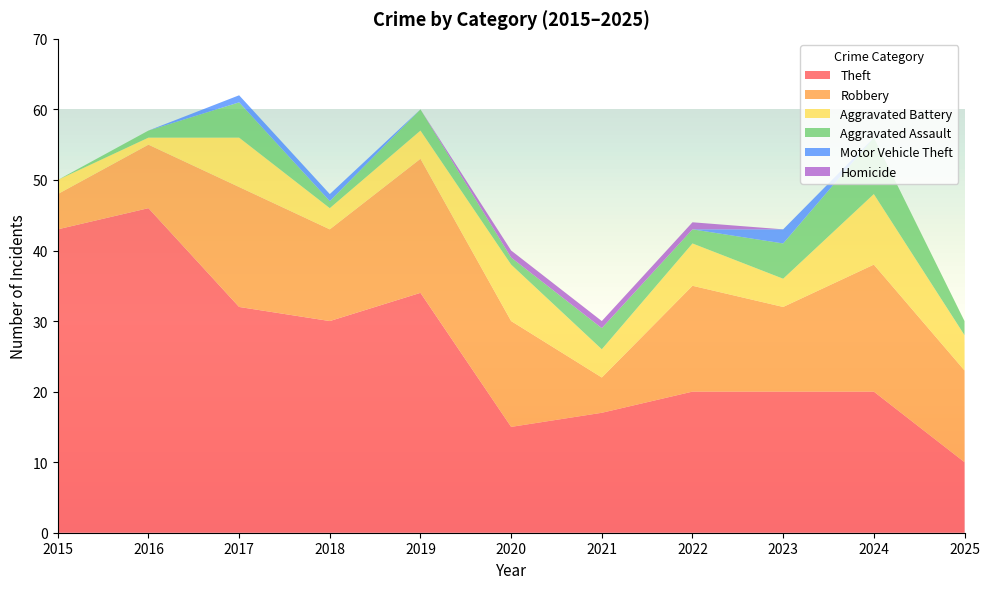

Reading right to left, transcribe all the data shown in this chart.

Theft: 10	20	20	20	17	15	34	30	32	46	43
Robbery: 13	18	12	15	5	15	19	13	17	9	5
Aggravated Battery: 5	10	4	6	4	8	4	3	7	1	2
Aggravated Assault: 2	8	5	2	3	1	3	1	5	1	0
Motor Vehicle Theft: 0	0	2	0	0	0	0	1	1	0	0
Homicide: 0	0	0	1	1	1	0	0	0	0	0